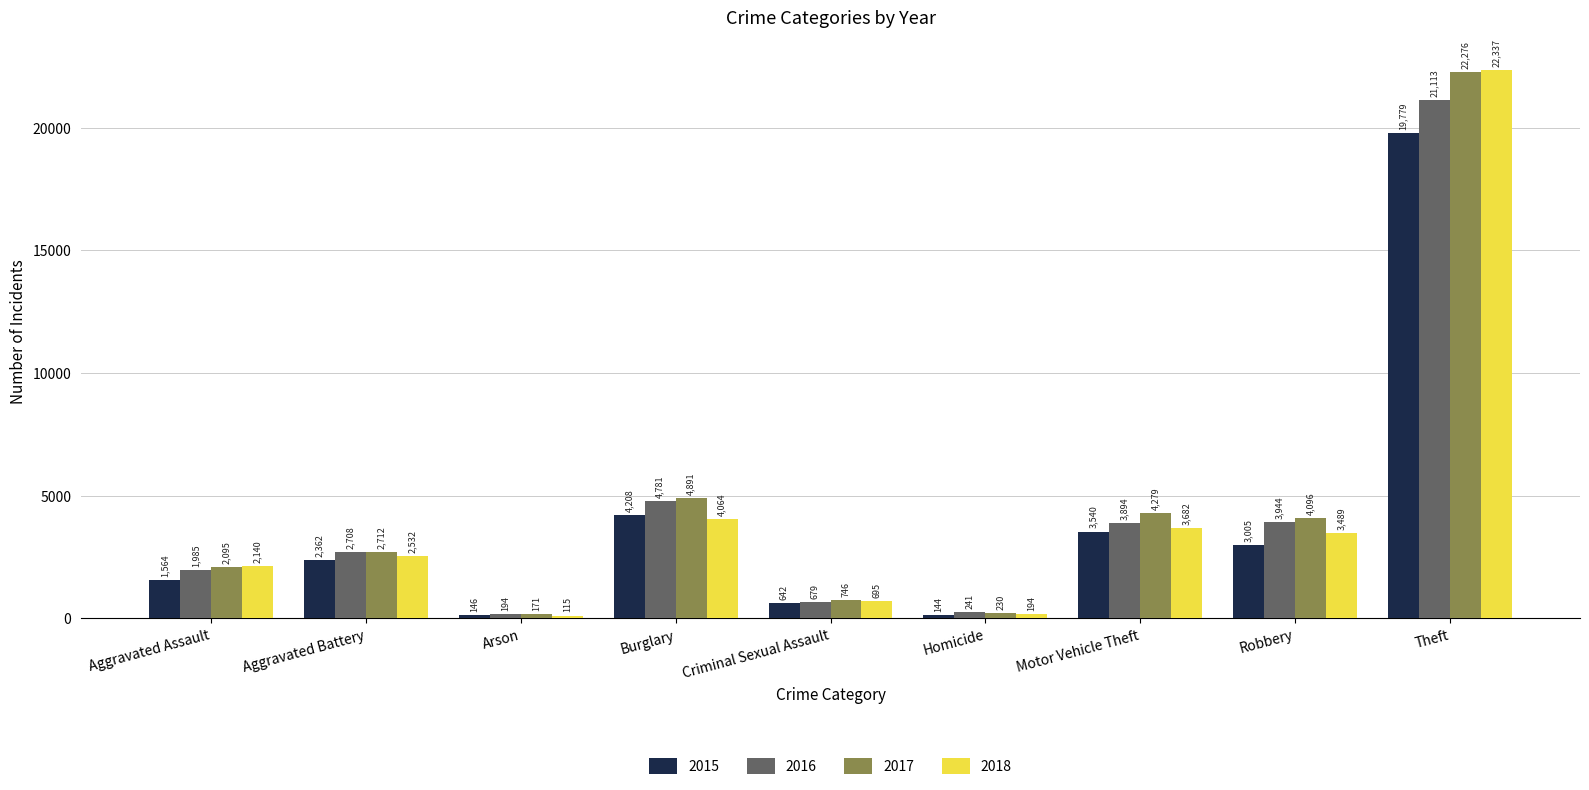

Rank the categories by 2018 value from lowest to highest.

Arson, Homicide, Criminal Sexual Assault, Aggravated Assault, Aggravated Battery, Robbery, Motor Vehicle Theft, Burglary, Theft